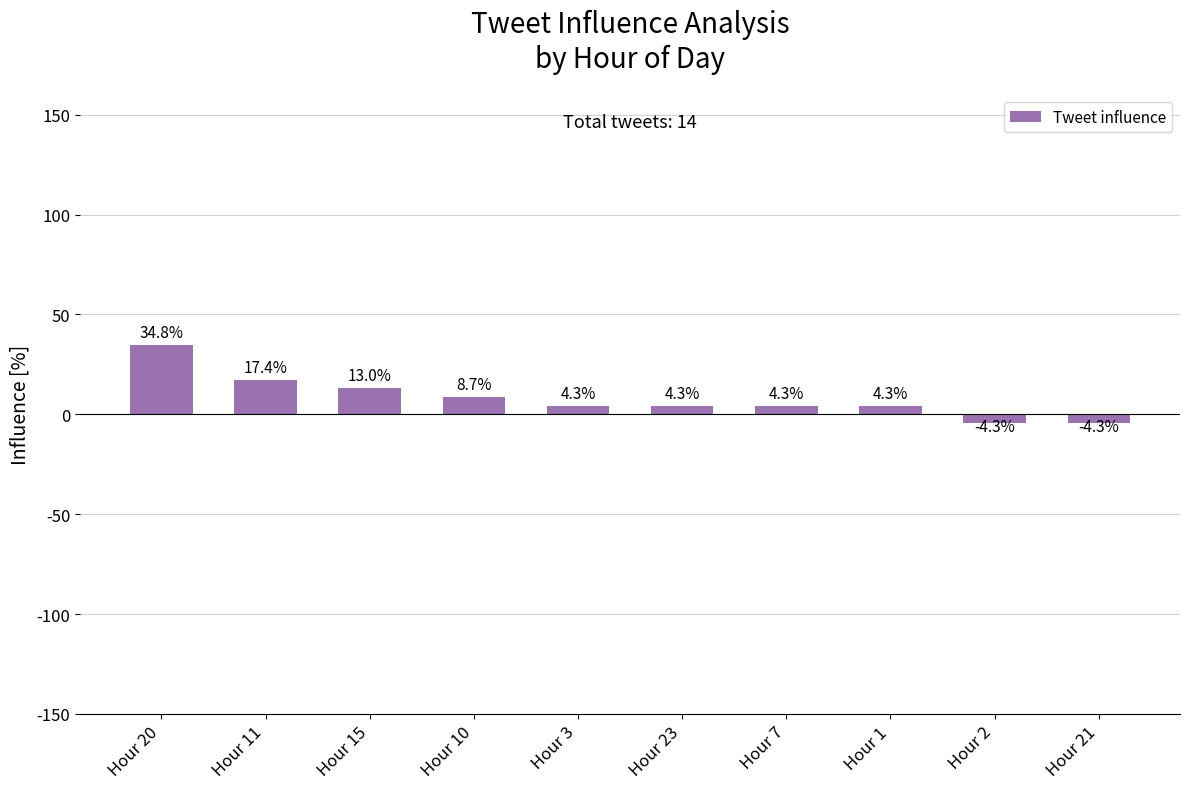

At which category does the chart reach its peak across all series?

Hour 20